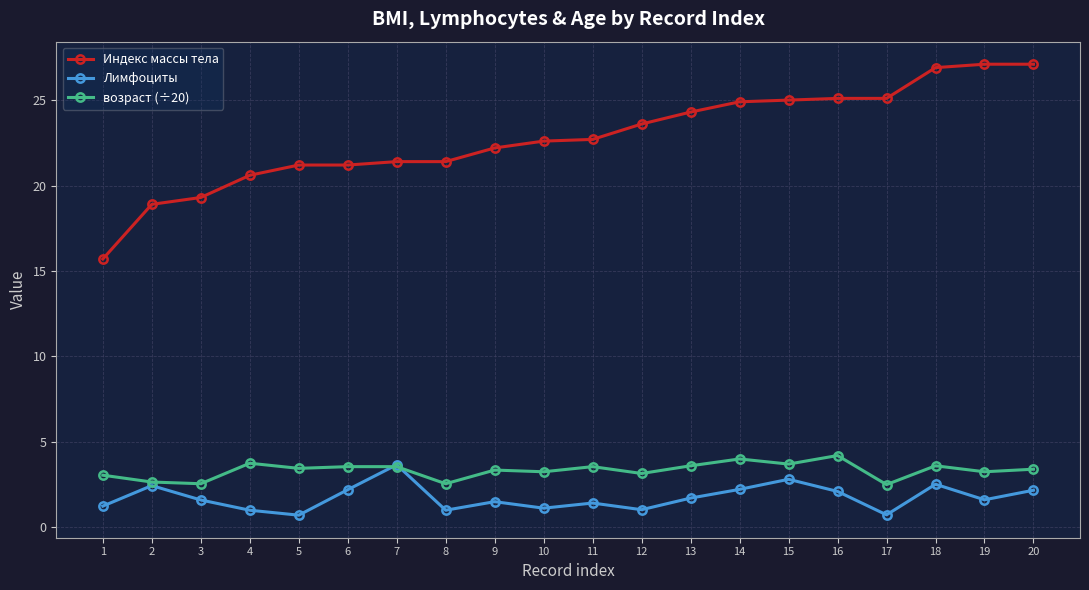

Which series has the largest total across all categories?

Индекс массы тела